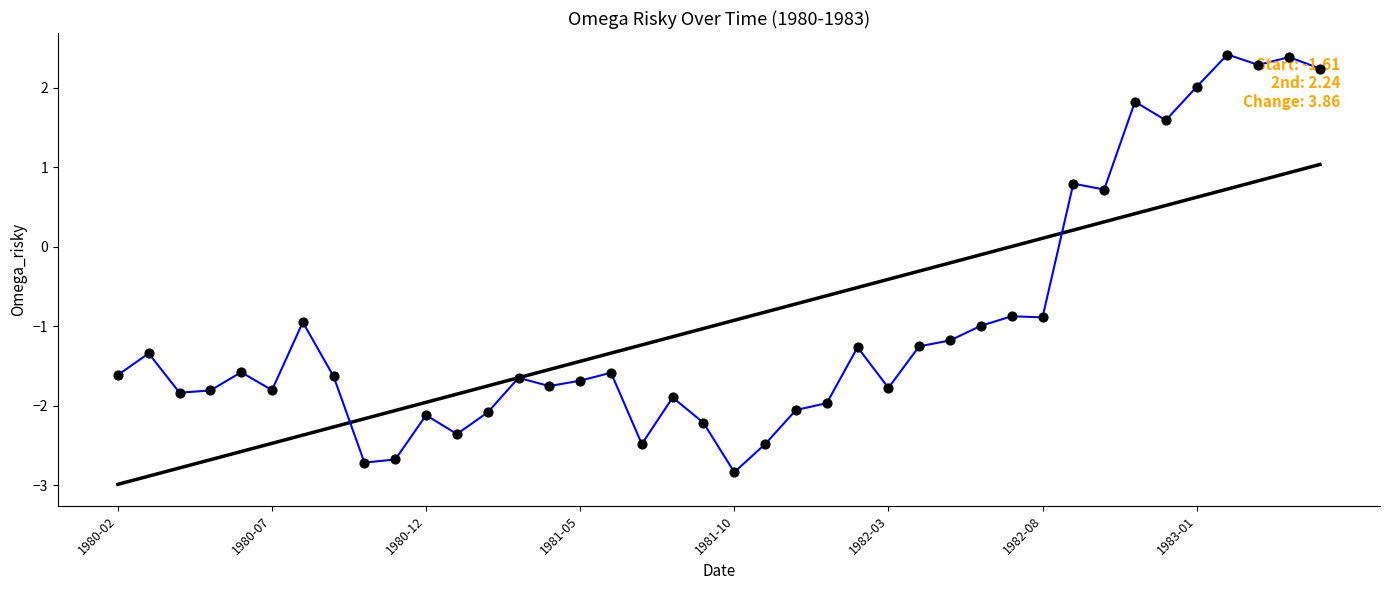

What is the change in value from 16 to 26?

+0.3